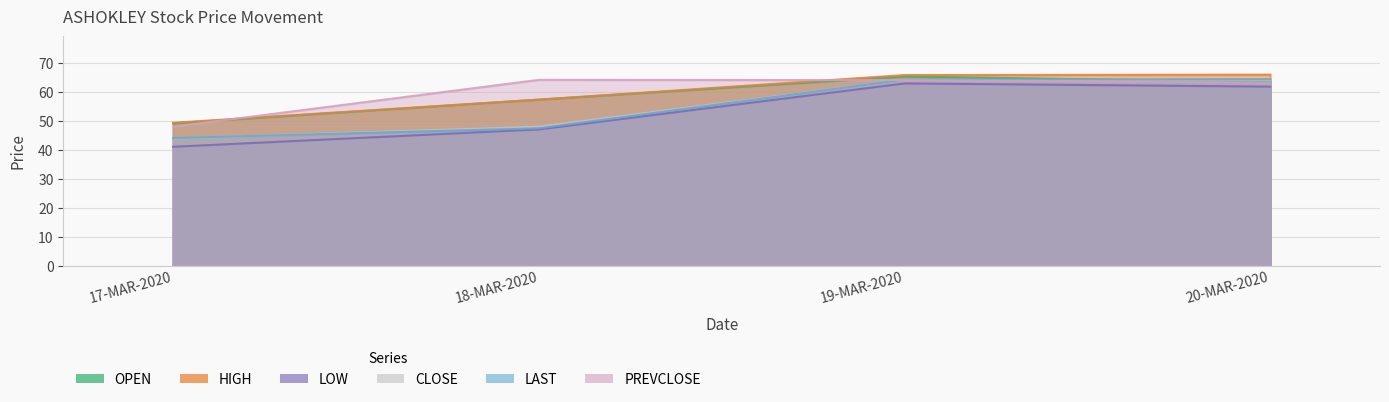

At 19-MAR-2020, list the series in order from smallest to largest.

LOW, PREVCLOSE, CLOSE, LAST, OPEN, HIGH